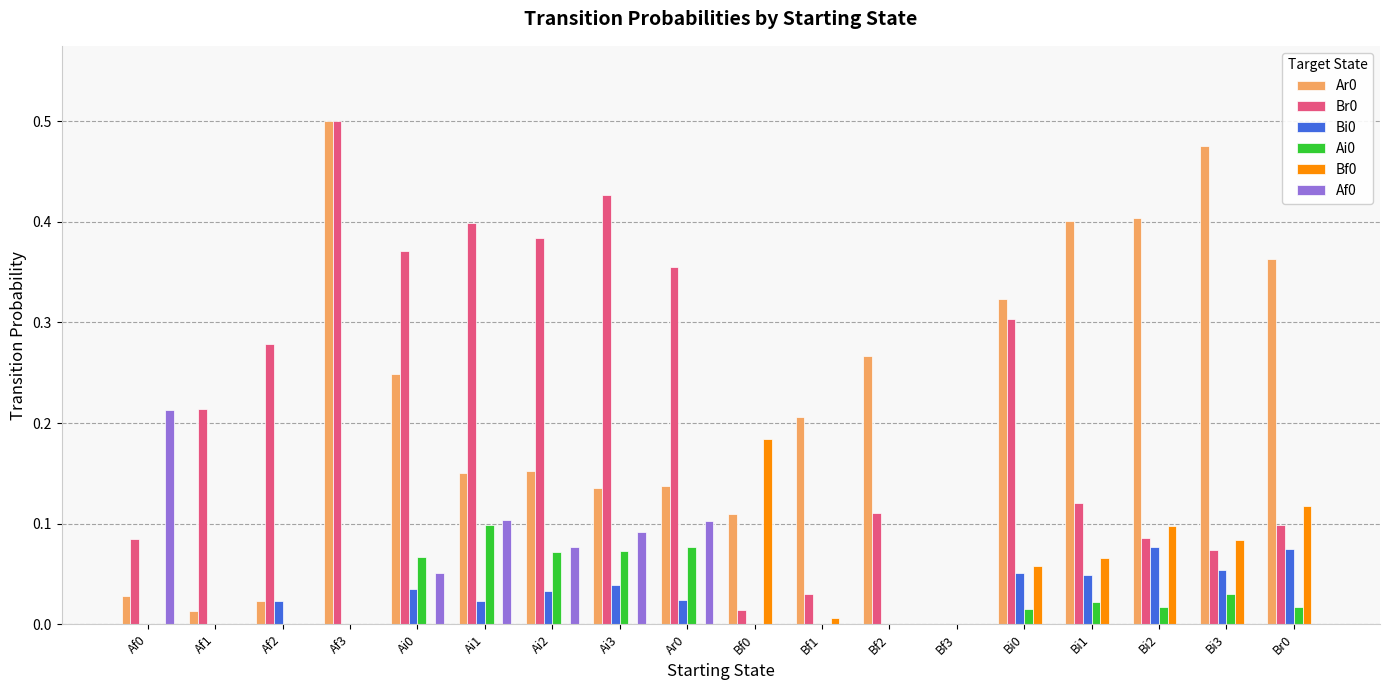

The value of Bf0 at Bf3 is 0.0. True or false?

True